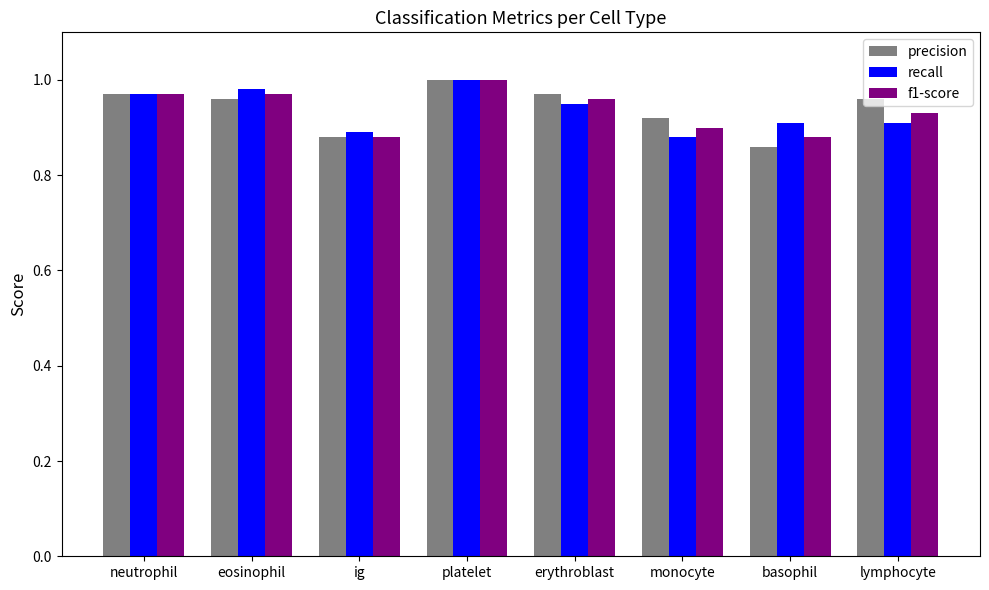

At which category is the sum across all series the highest?

platelet